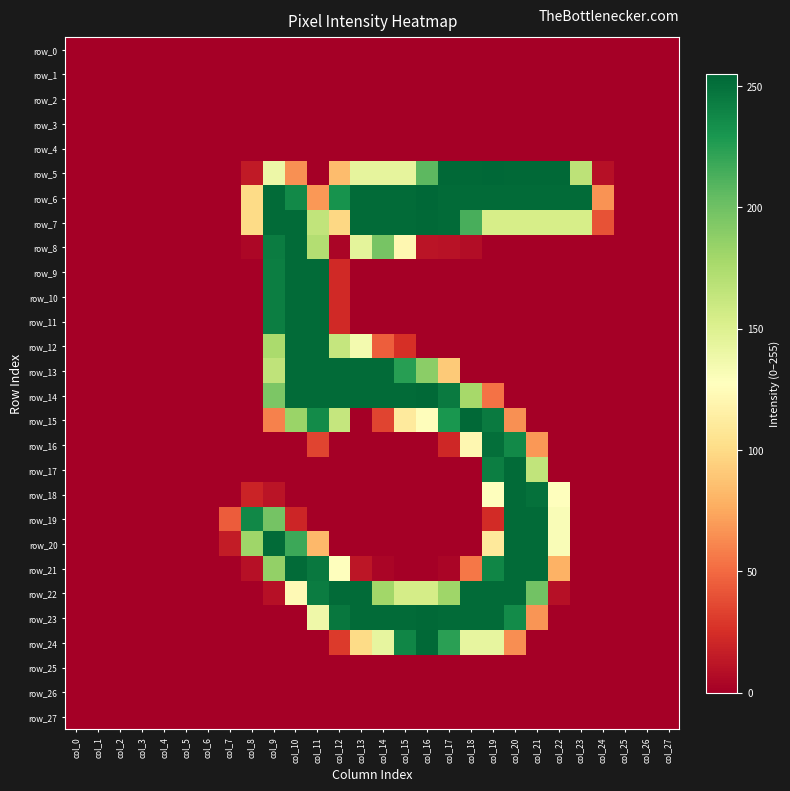

What is the maximum value shown in the chart?

255